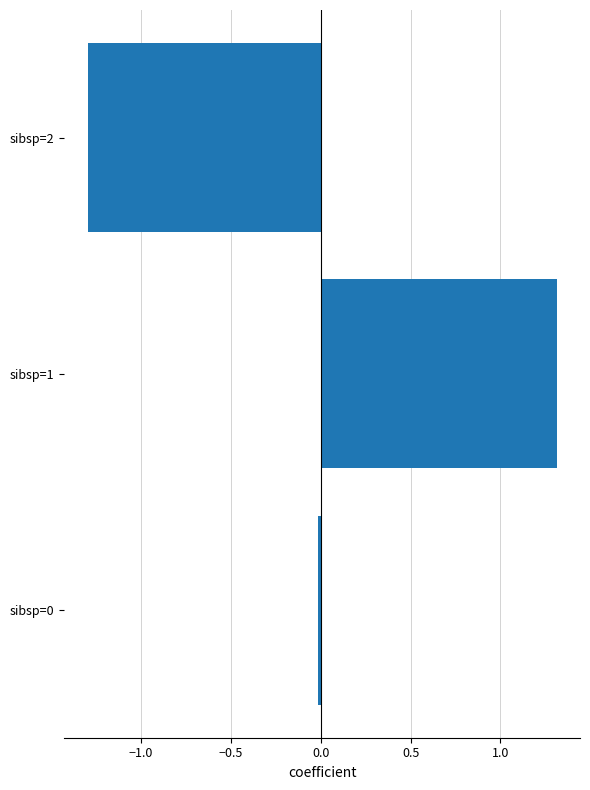

What is the difference between the maximum and minimum values?

2.6